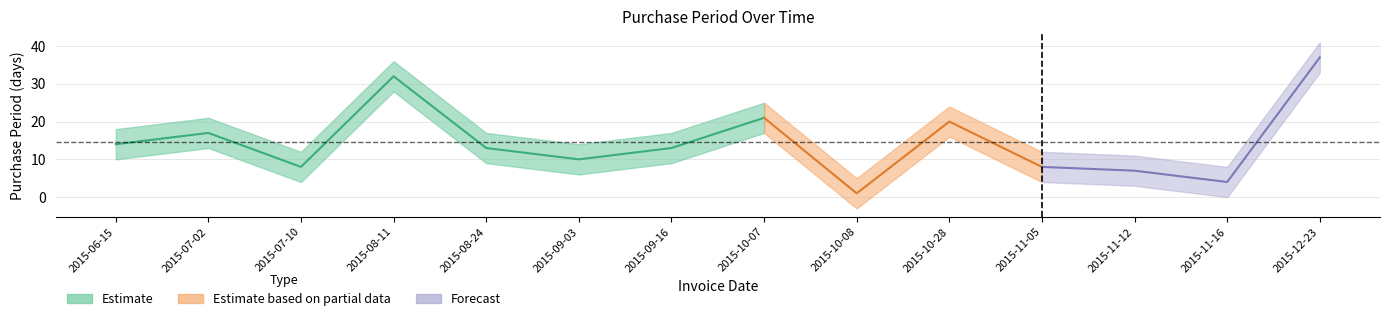

What is the difference between the maximum and minimum values?

36